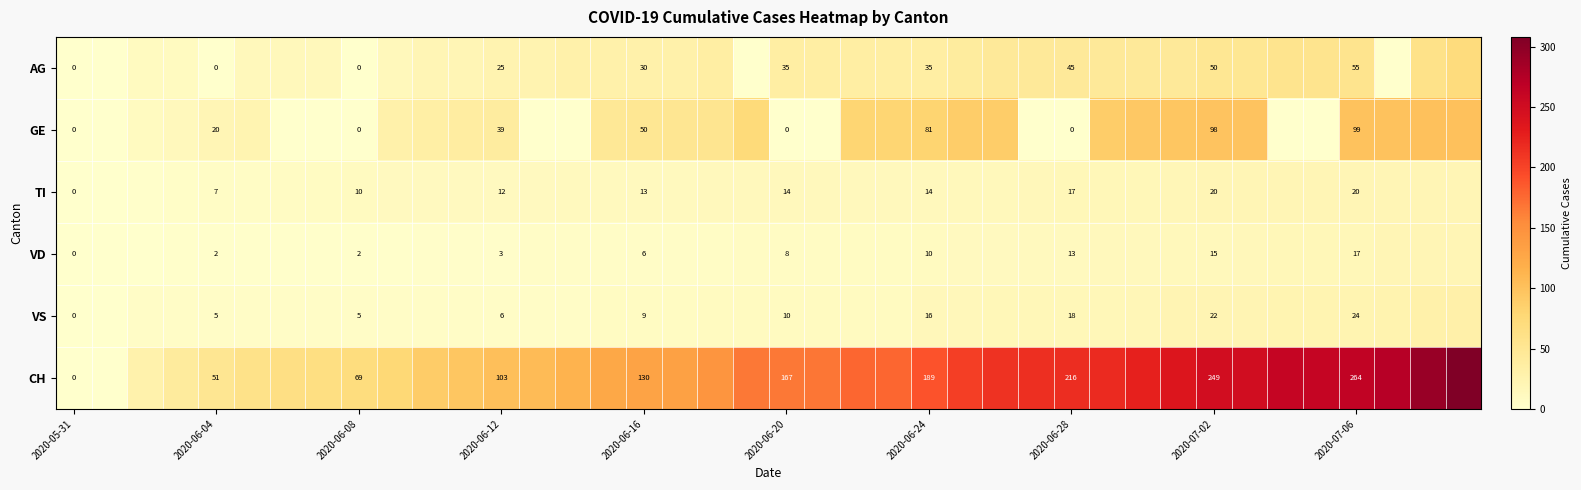

True or false: VD has a value of 15 at 2020-07-02.

True